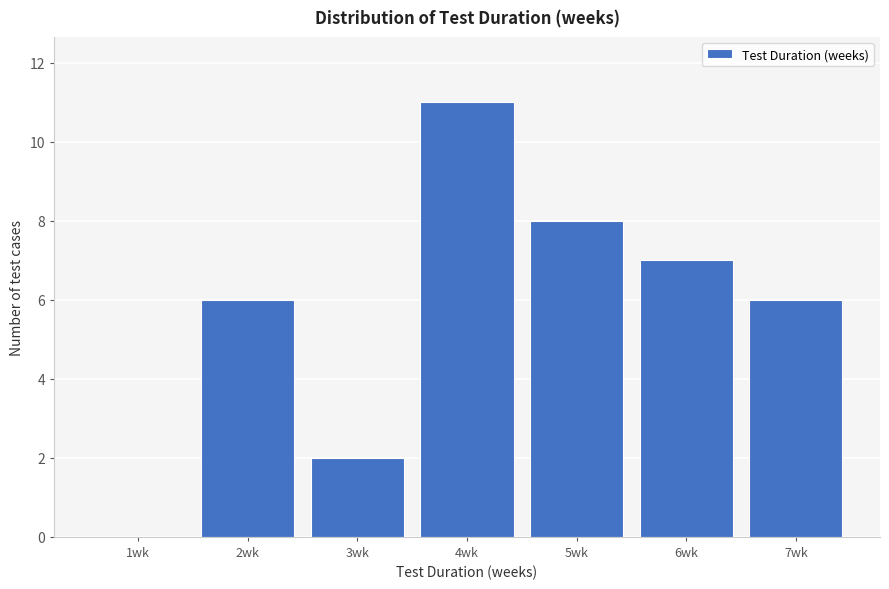

Reading left to right, list all the values displayed in this chart.

1wk=0	2wk=6	3wk=2	4wk=11	5wk=8	6wk=7	7wk=6